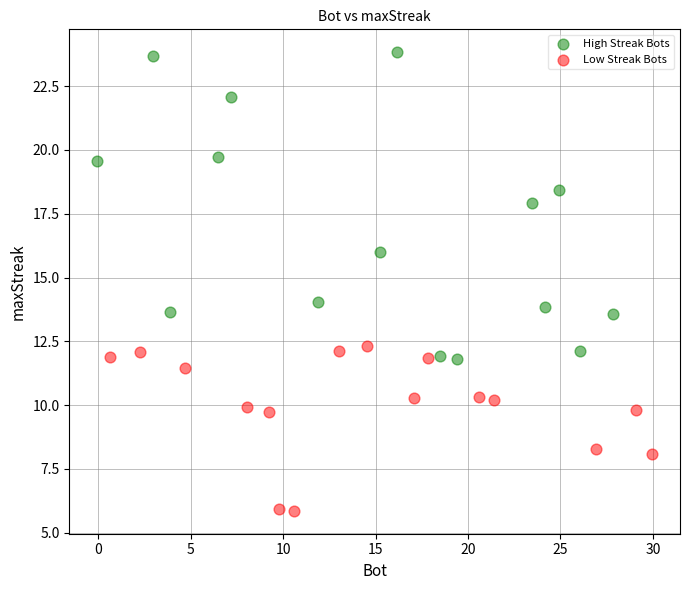

Which series has the widest spread of Y values?

High Streak Bots